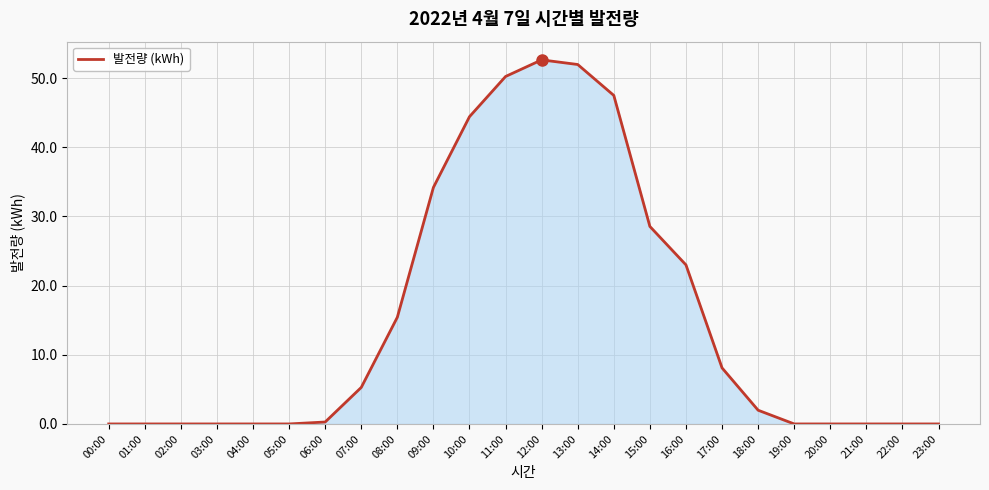

What is the difference between the values at 13:00 and 15:00?

23.4